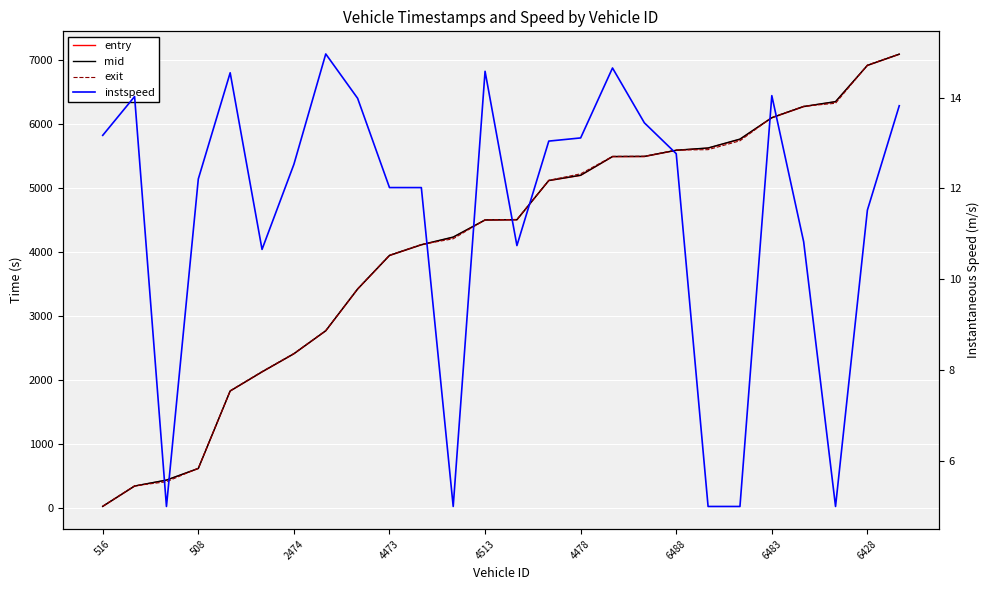

Reading right to left, what are all the values shown in this chart?

entry: 7089.7	6915.3	6348.6	6272.3	6098.2	5761.5	5624.2	5589.6	5493.0	5491.3	5198.8	5116.9	4504.4	4500.7	4231.5	4113.5	3946.4	3421.2	2770.4	2411.4	2128.2	1830.0	619.7	438.0	345.1	27.8
mid: 7092.2	6918.2	6351.4	6275.4	6100.5	5766.3	5627.3	5592.3	5495.4	5493.6	5201.4	5119.4	4507.5	4503.3	4236.1	4116.4	3949.2	3425.1	2772.6	2414.1	2131.0	1832.4	622.4	440.3	347.5	30.2
exit: 7095.6	6921.9	6325.2	6278.9	6103.9	5739.1	5600.7	5594.8	5497.7	5496.0	5223.4	5122.6	4510.6	4505.6	4208.7	4119.9	3952.7	3427.4	2775.9	2417.5	2134.8	1834.7	625.9	413.5	350.8	32.7
instspeed: 13.8	11.5	5.0	10.8	14.0	5.0	5.0	12.8	13.4	14.7	13.1	13.0	10.7	14.6	5.0	12.0	12.0	14.0	15.0	12.5	10.7	14.5	12.2	5.0	14.0	13.2